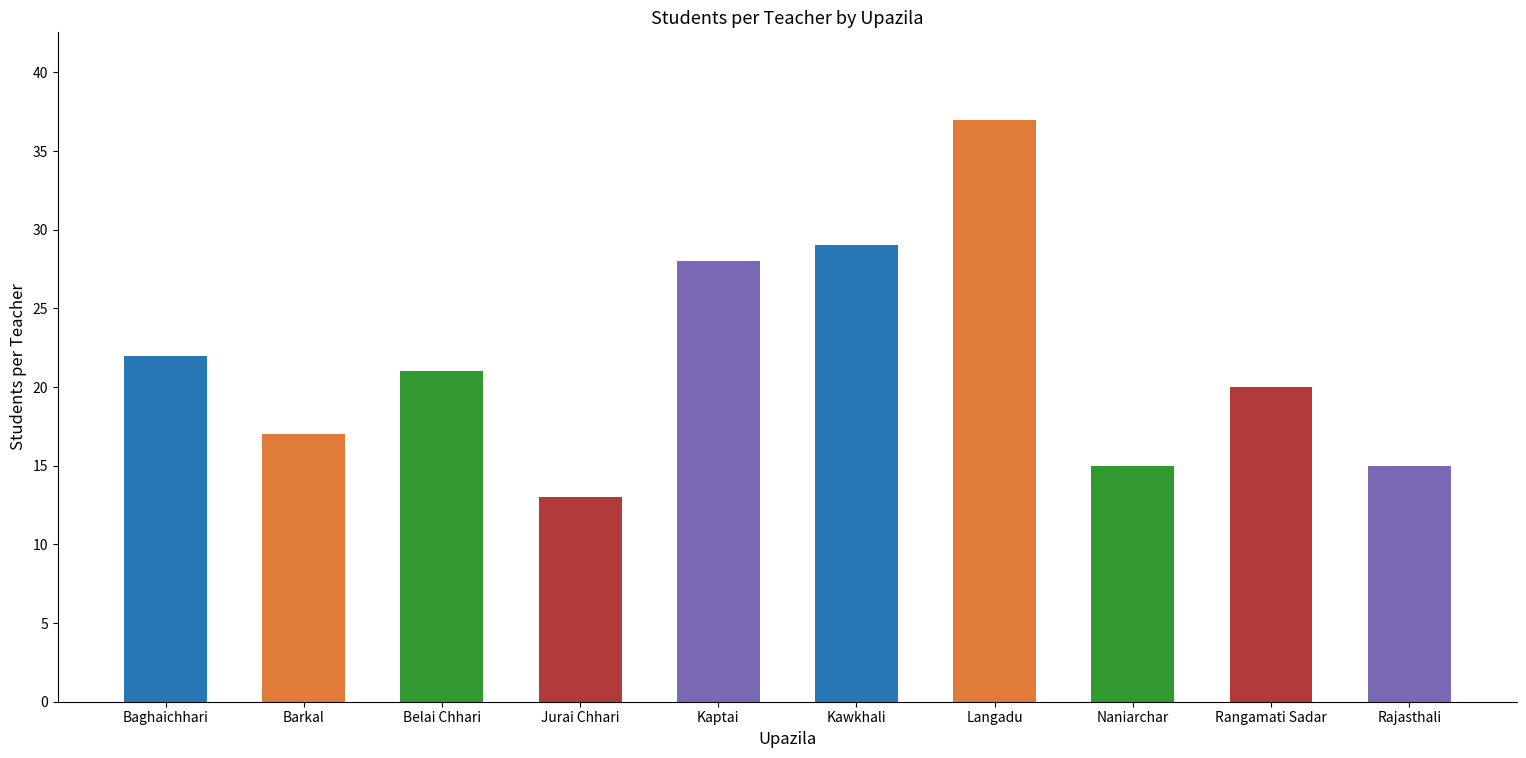

Which label corresponds to the largest value in the chart?

Langadu